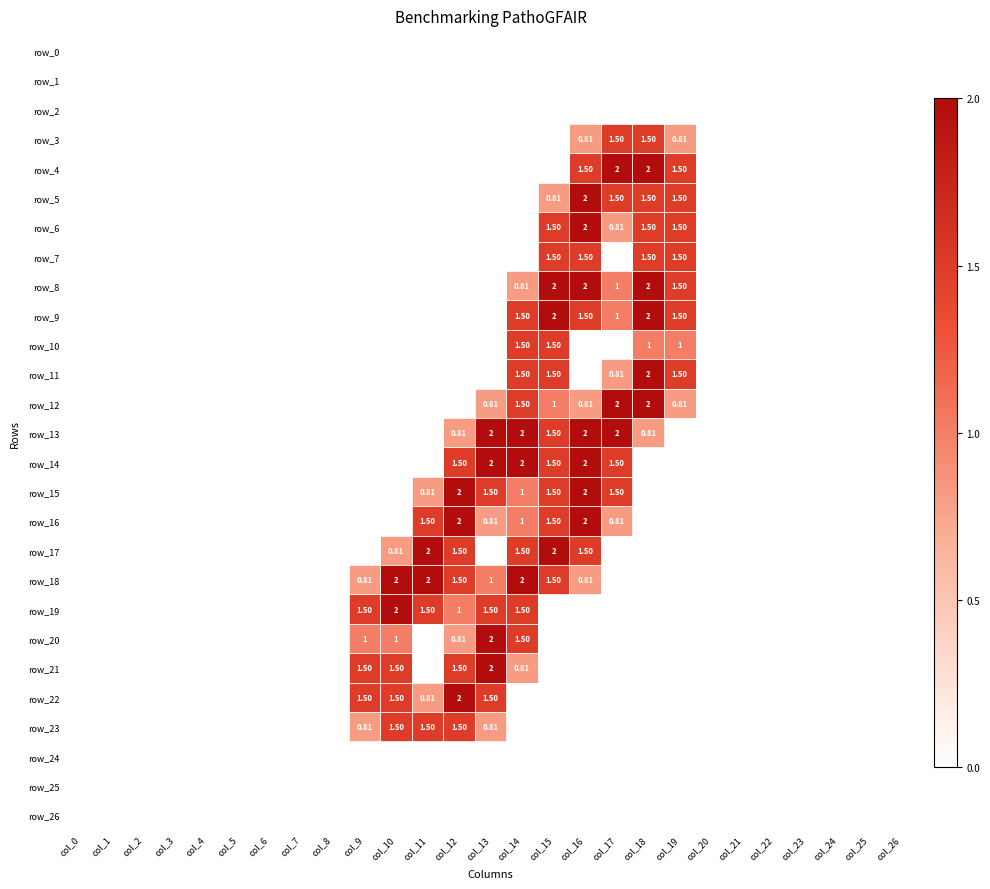

What is the total value across all series at col_13?

15.9